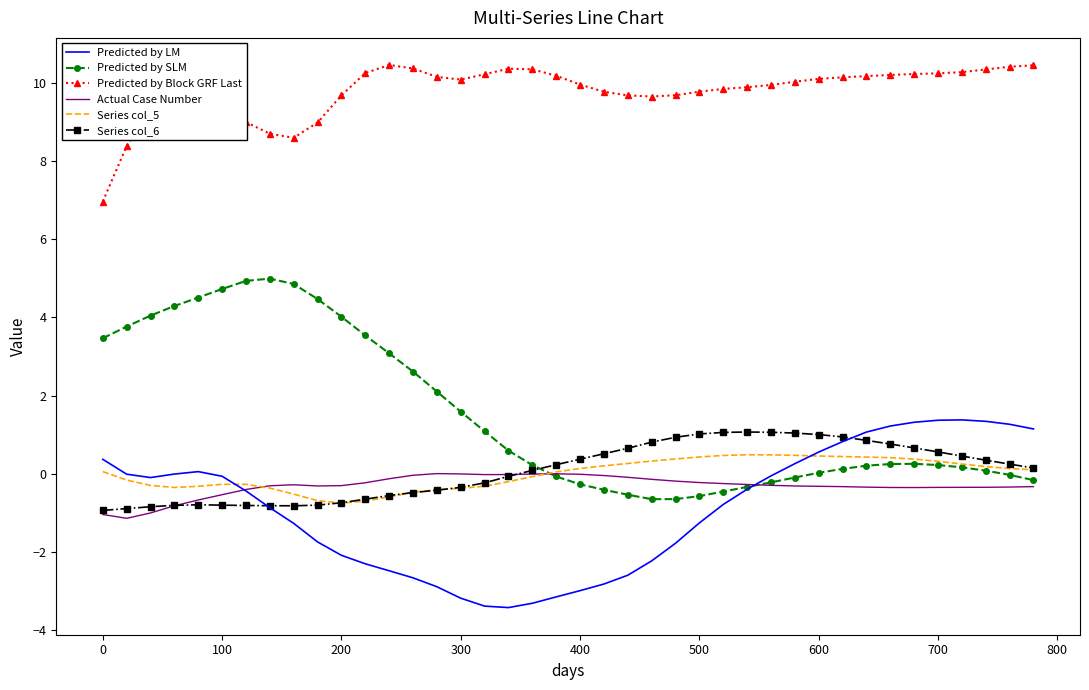

What is the minimum value for Predicted by Block GRF Last?

7.0